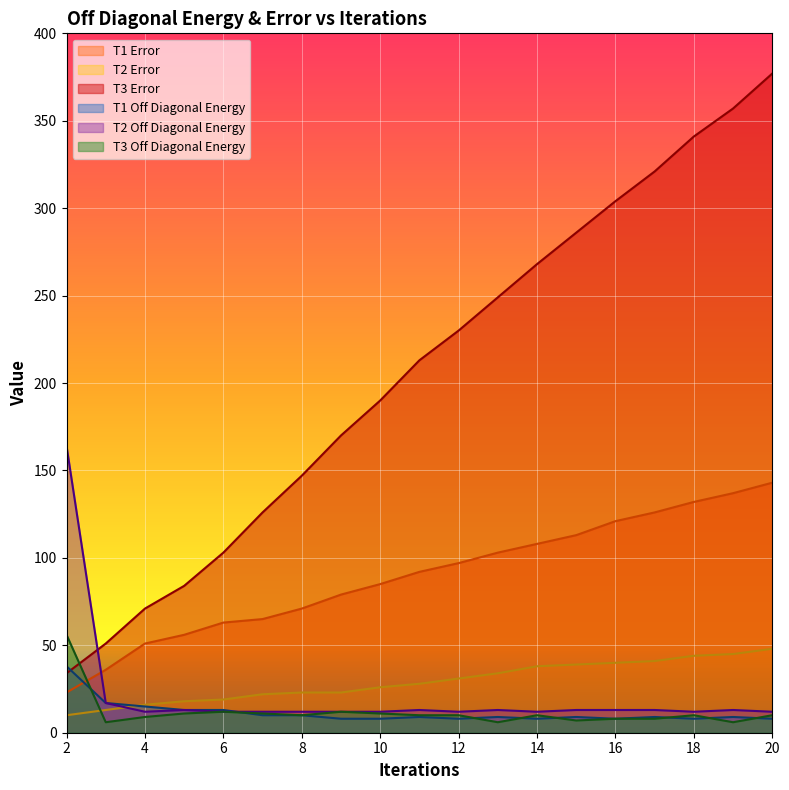

At 16, list the series in order from largest to smallest.

T3 Error, T1 Error, T2 Error, T2 Off Diagonal Energy, T1 Off Diagonal Energy, T3 Off Diagonal Energy